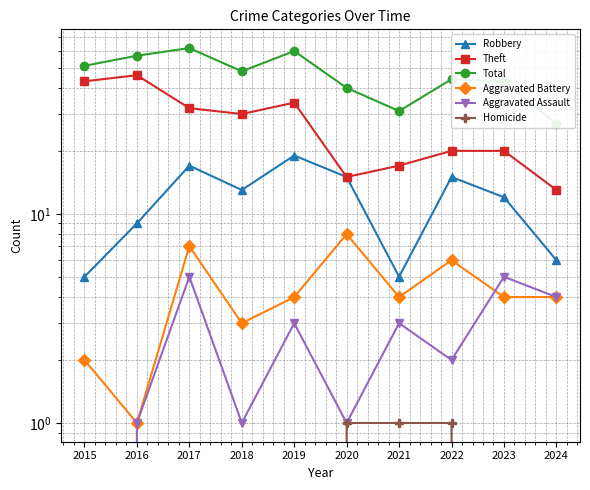

Between 2017 and 2018, which series saw the biggest shift?

Total